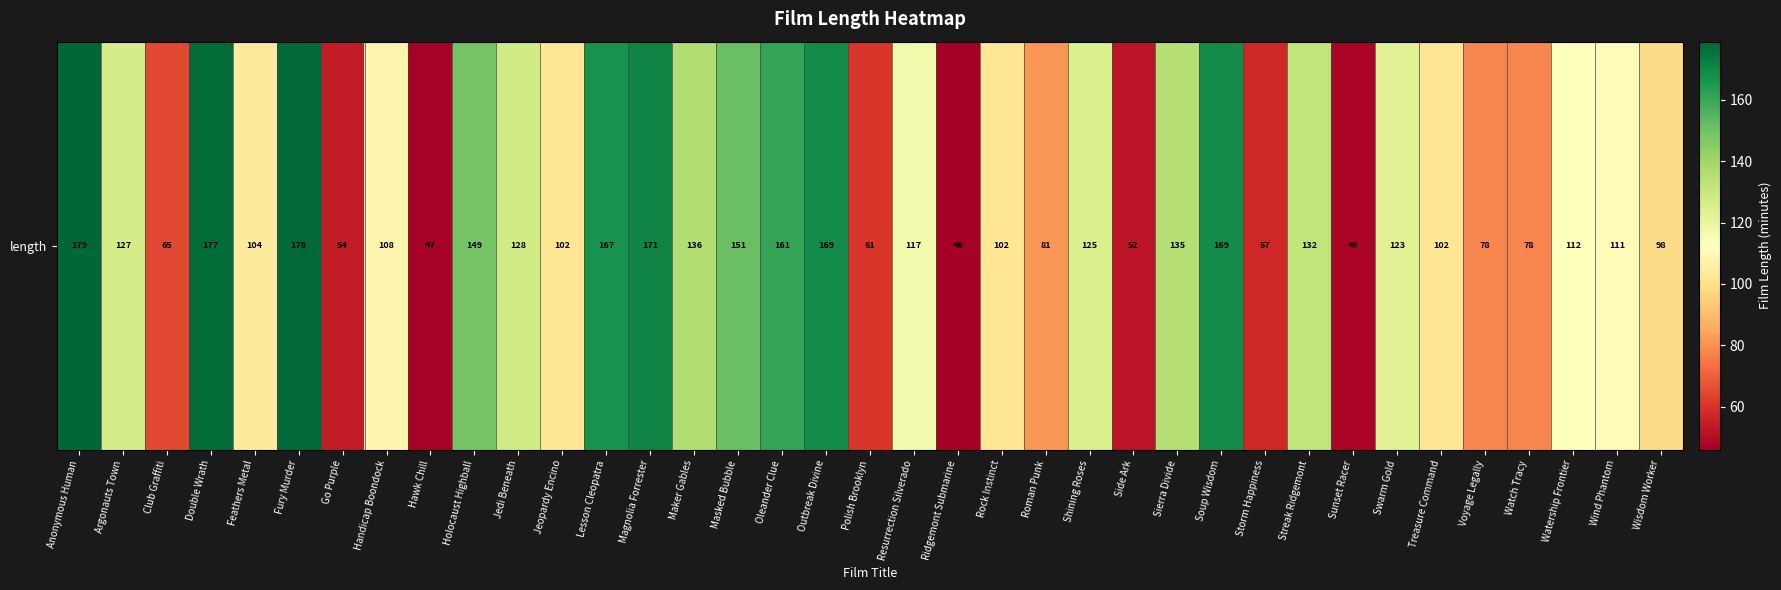

Reading left to right, transcribe all the data shown in this chart.

179	127	65	177	104	178	54	108	47	149	128	102	167	171	136	151	161	169	61	117	46	102	81	125	52	135	169	57	132	48	123	102	78	78	112	111	98